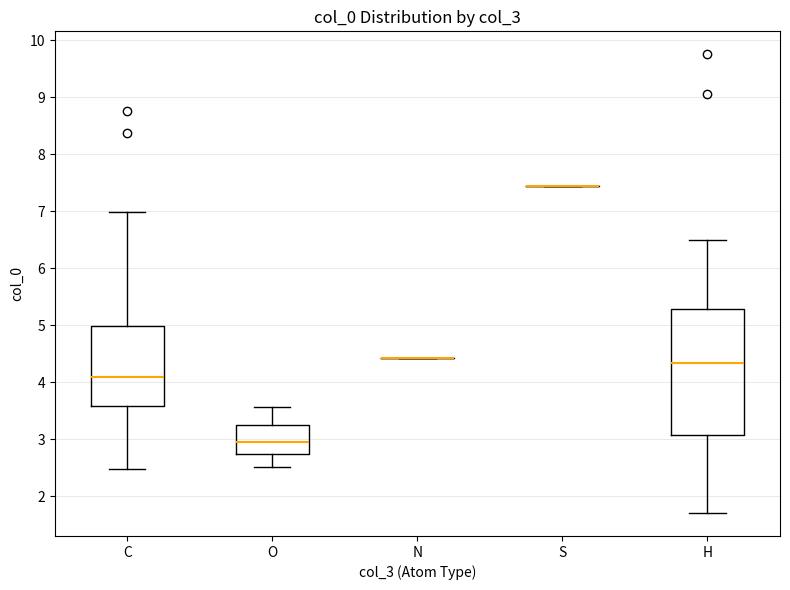

Reading left to right, transcribe this box plot: for each box, give where its median line is, the range the box spans, and where its two whiskers end, as read against the y-axis. The values are not printed on the chart, so give them approximately, as read against the axis.

C: median 4.1, box 3.6 to 5.0, whiskers 2.5 to 7.0
O: median 3.0, box 2.7 to 3.3, whiskers 2.5 to 3.6
N: box collapsed to a line at 4.4, whiskers 4.4 to 4.4
S: box collapsed to a line at 7.4, whiskers 7.4 to 7.4
H: median 4.3, box 3.1 to 5.3, whiskers 1.7 to 6.5